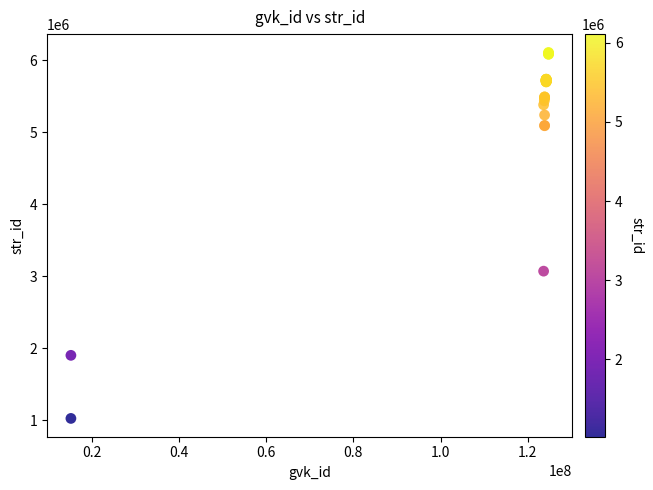

What Y value in the scatter plot is closest to 3566310?

3069790